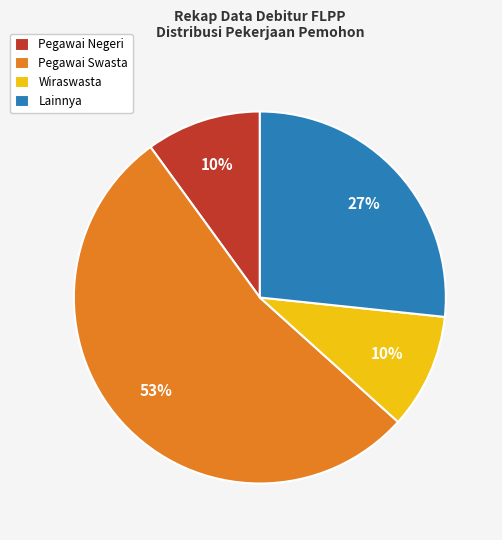

The Wiraswasta slice represents 10% of the pie. True or false?

True